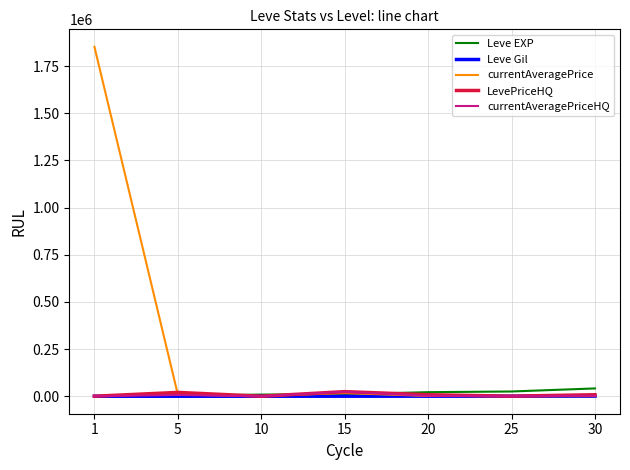

Which series has the largest total across all categories?

currentAveragePrice